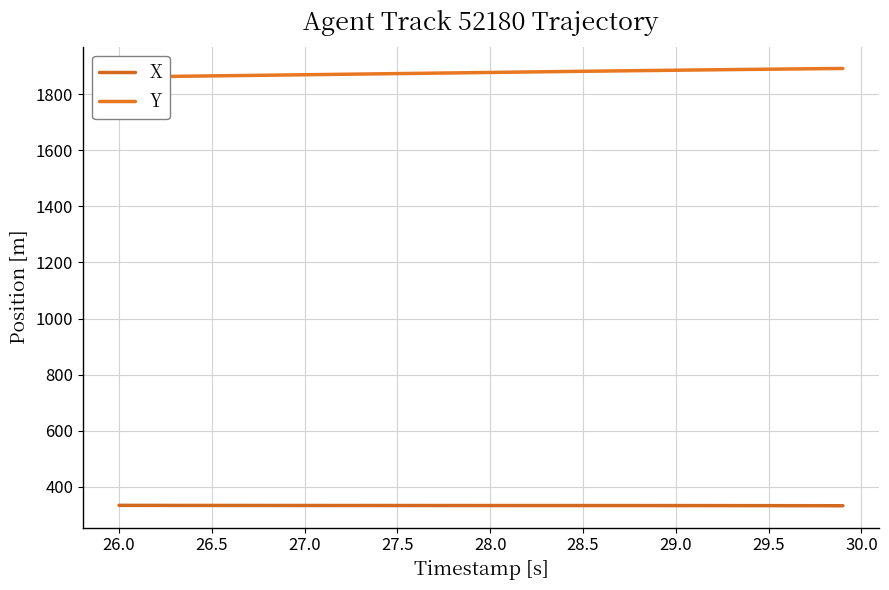

What are all the series names shown in the legend?

X, Y